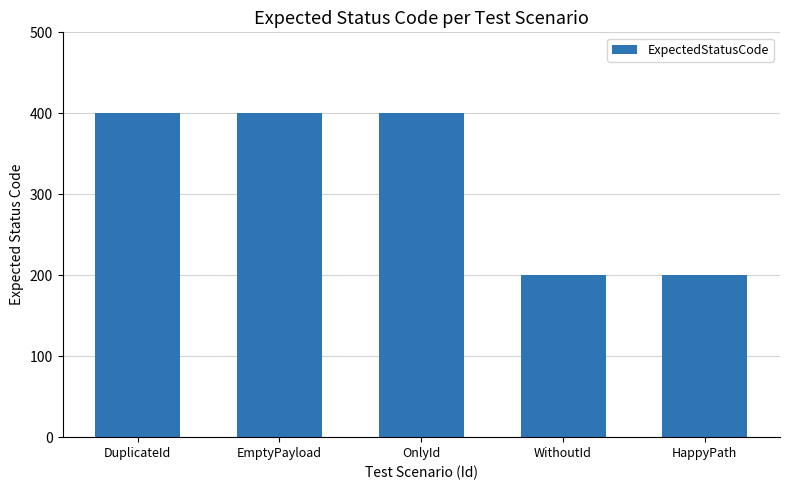

How many distinct data groups are displayed?

1